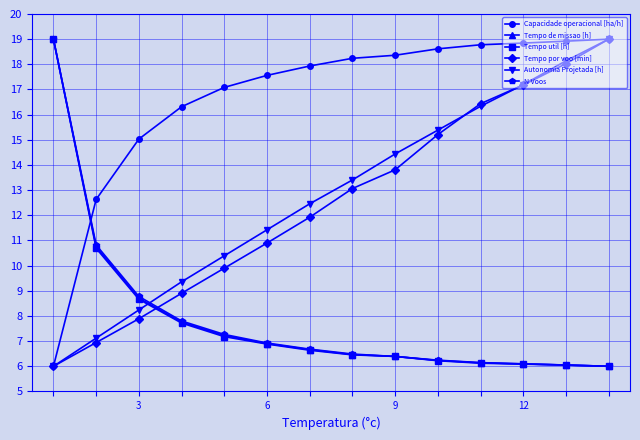

Which series ends up on top after the final intersection of Capacidade operacional [ha/h] and Tempo util [h]?

Capacidade operacional [ha/h]